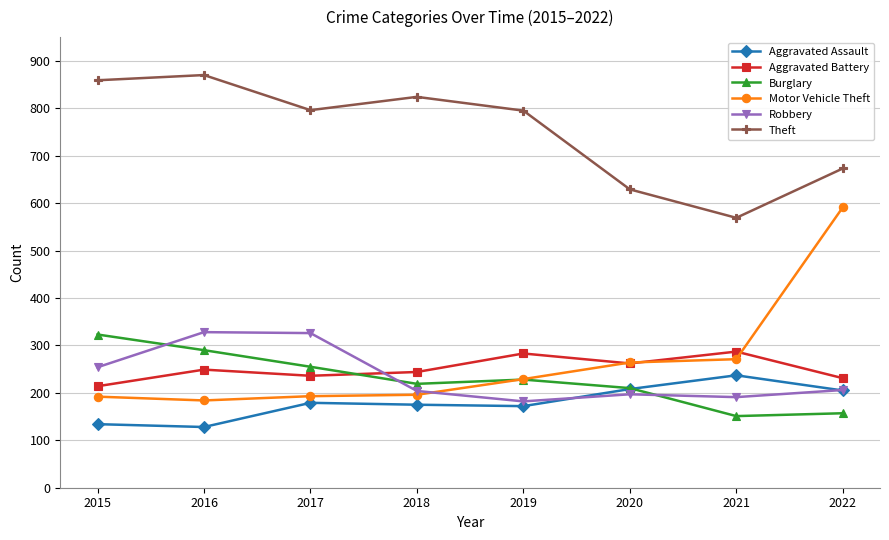

In Robbery, how many points are higher than both neighbors (excluding endpoints)?

2